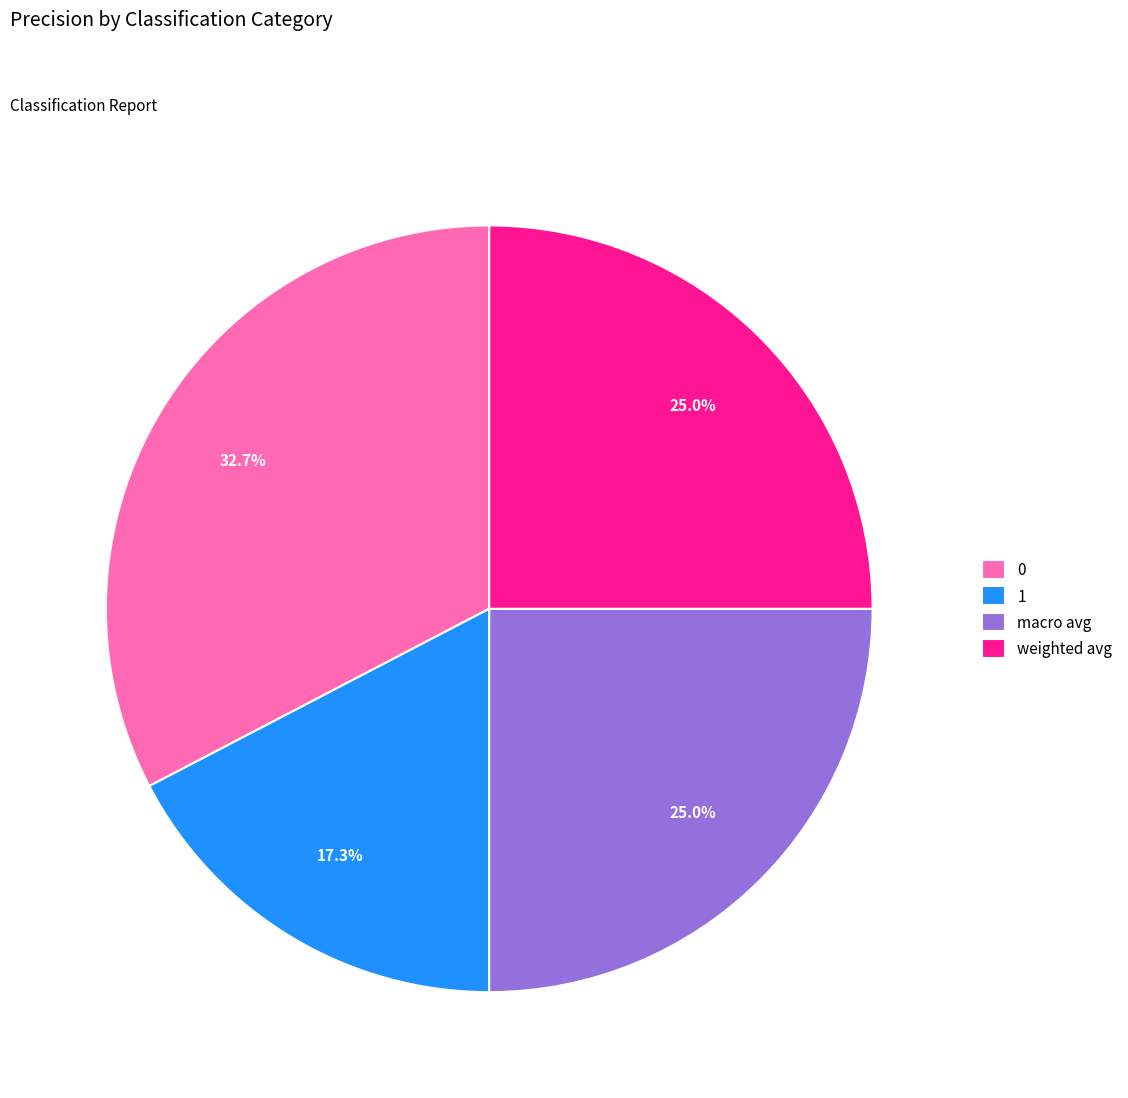

How many segments does this pie chart have?

4